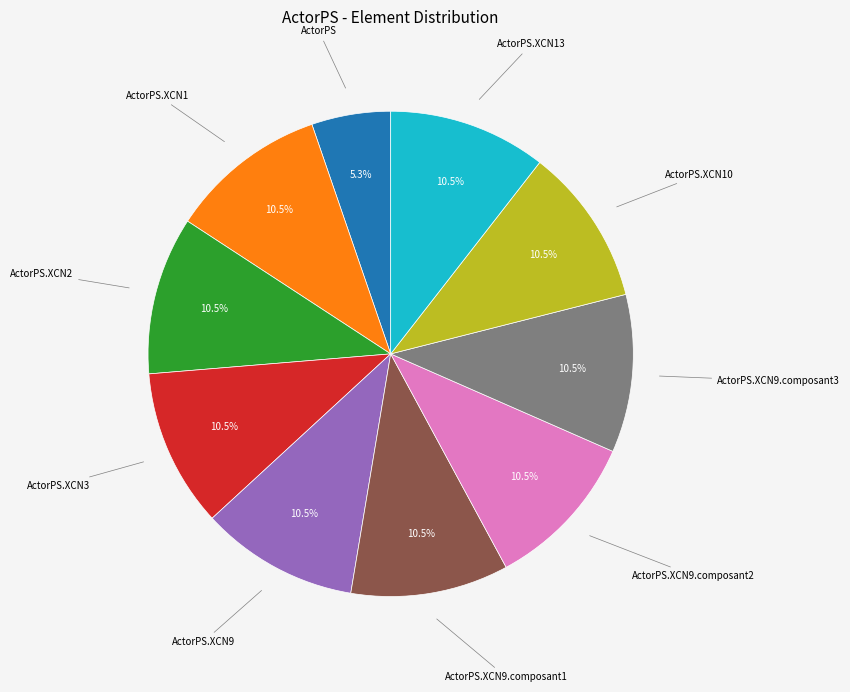

Is there a majority slice in this chart?

No